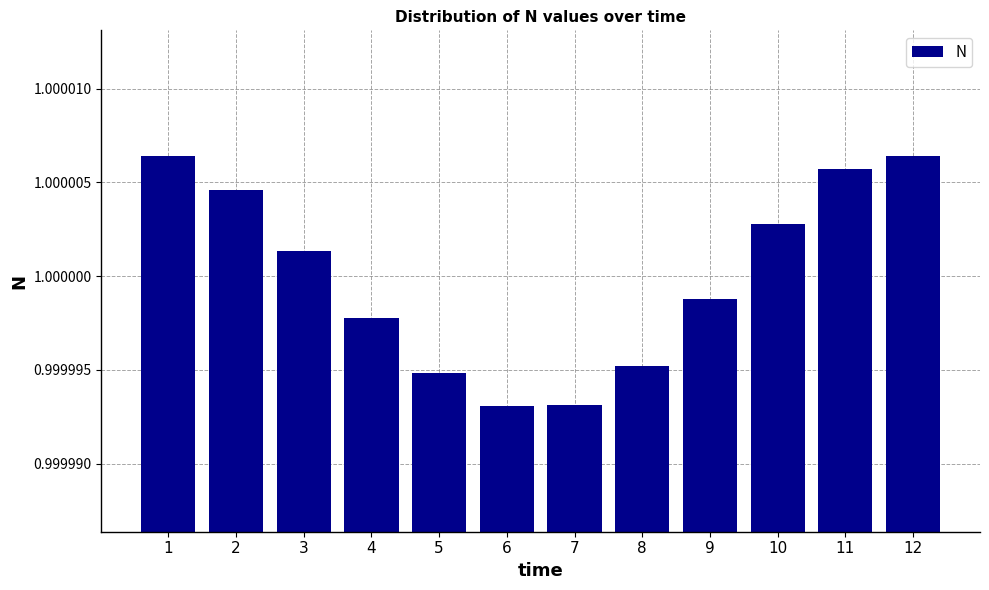

The chart shows a value of 0.5 at 6. True or false?

False